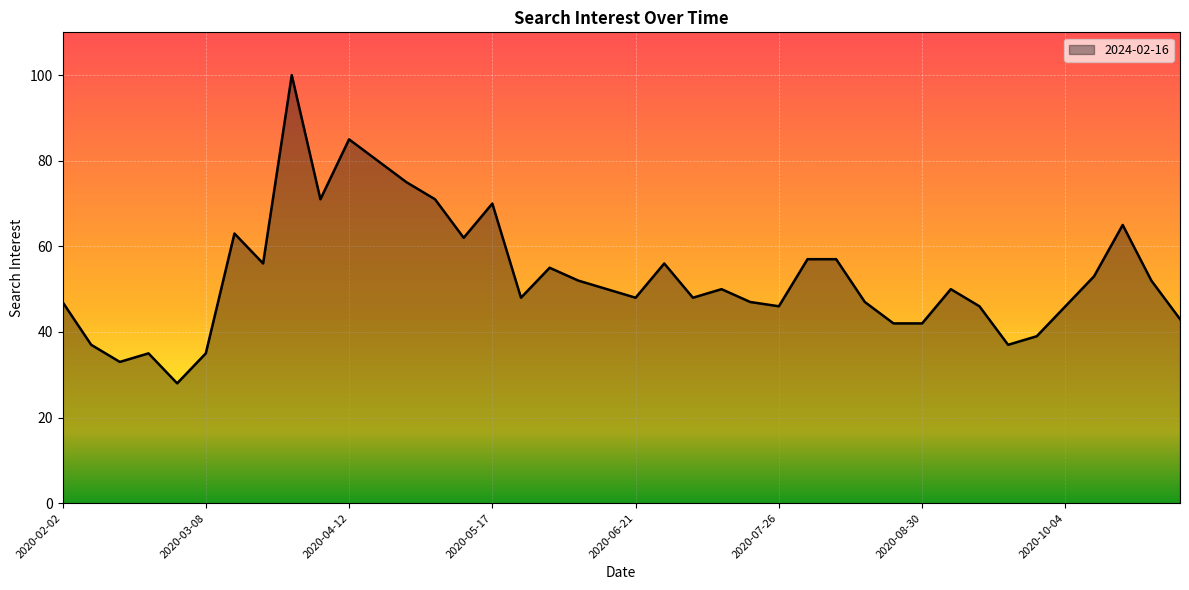

What is the greatest value displayed?

100